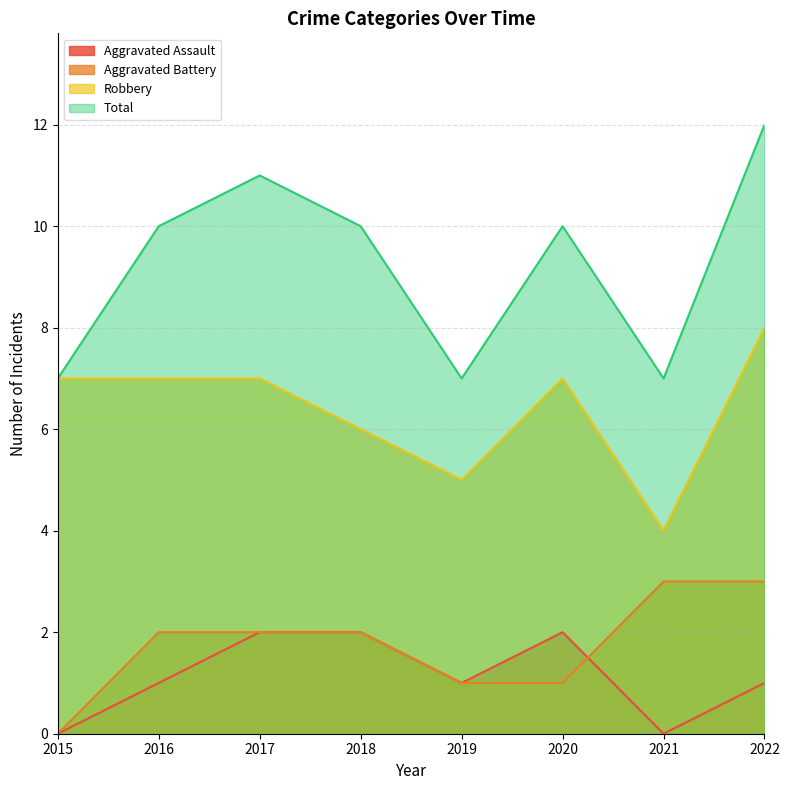

Where is Aggravated Assault nearest to the value 1?

2016